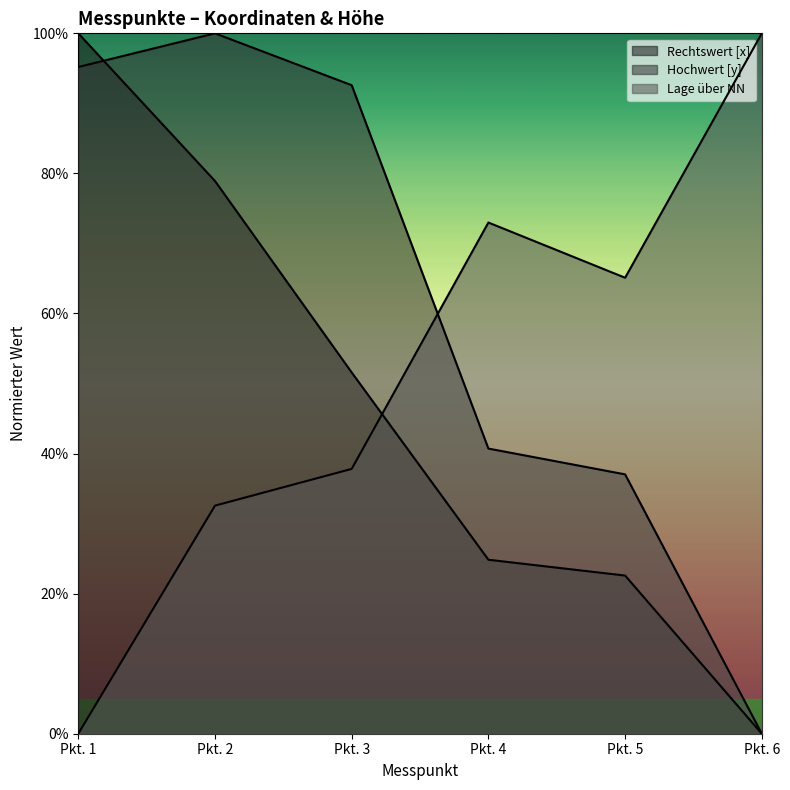

Is the value of Hochwert [y] at Pkt. 4 greater than the value of Lage über NN at Pkt. 3?

Yes